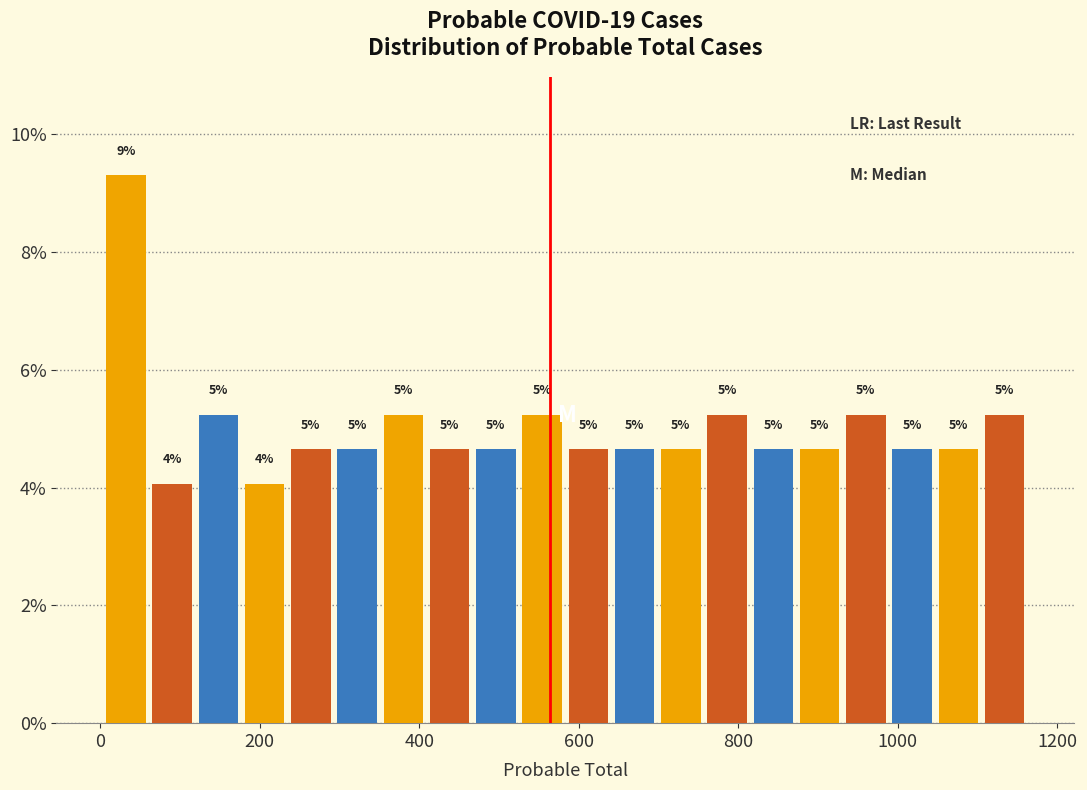

Around what value on the x-axis is the tallest bar? Give the approximate position of its centre, as read against the axis.

40